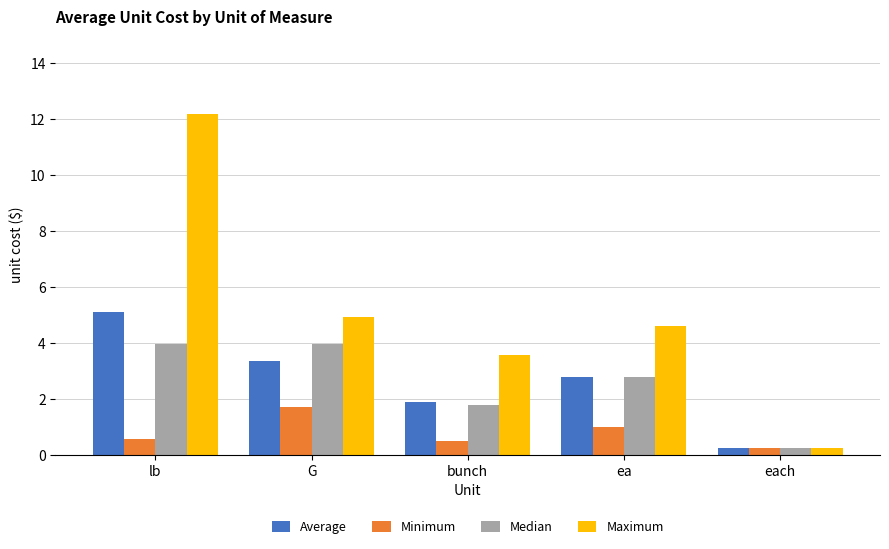

What is the value of the Minimum bar at the 2nd from the left?

1.7